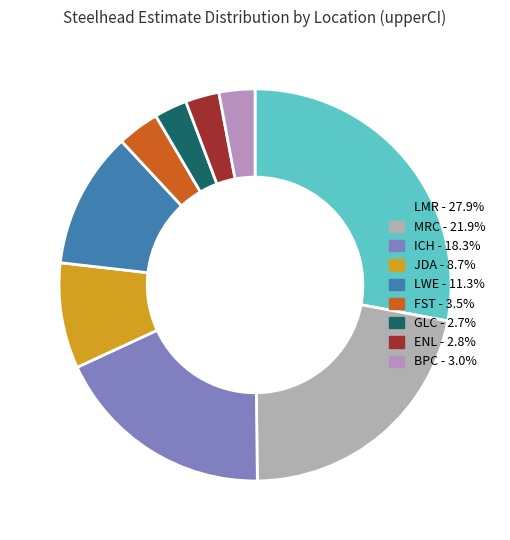

How many segments does this pie chart have?

9